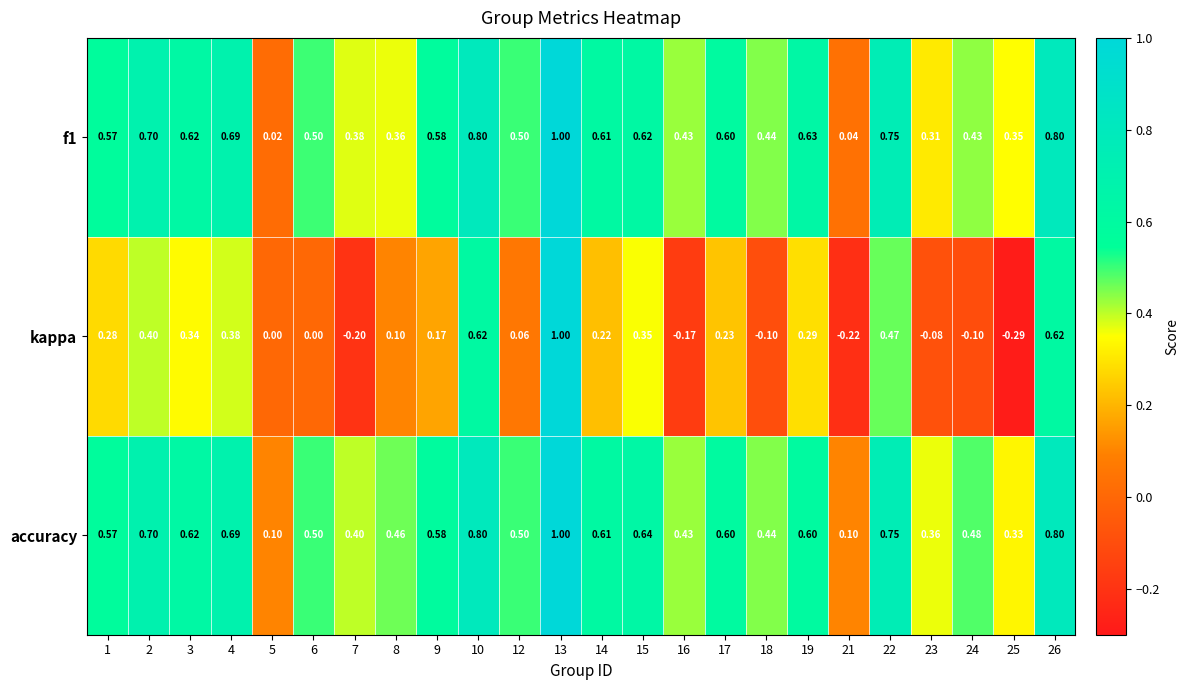

Which series has the widest spread of values?

kappa